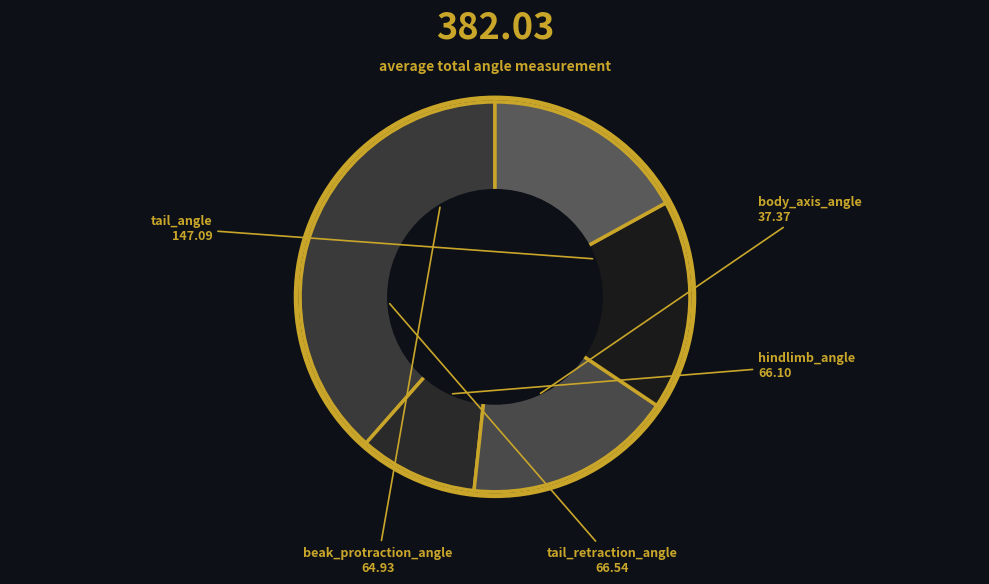

How many slices are in this pie chart?

5